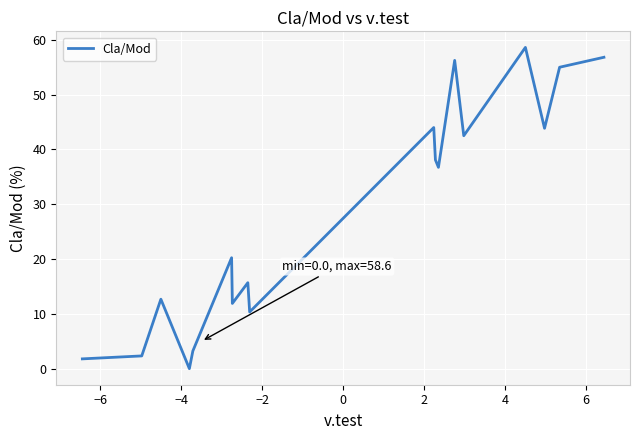

How many values are above zero?

17